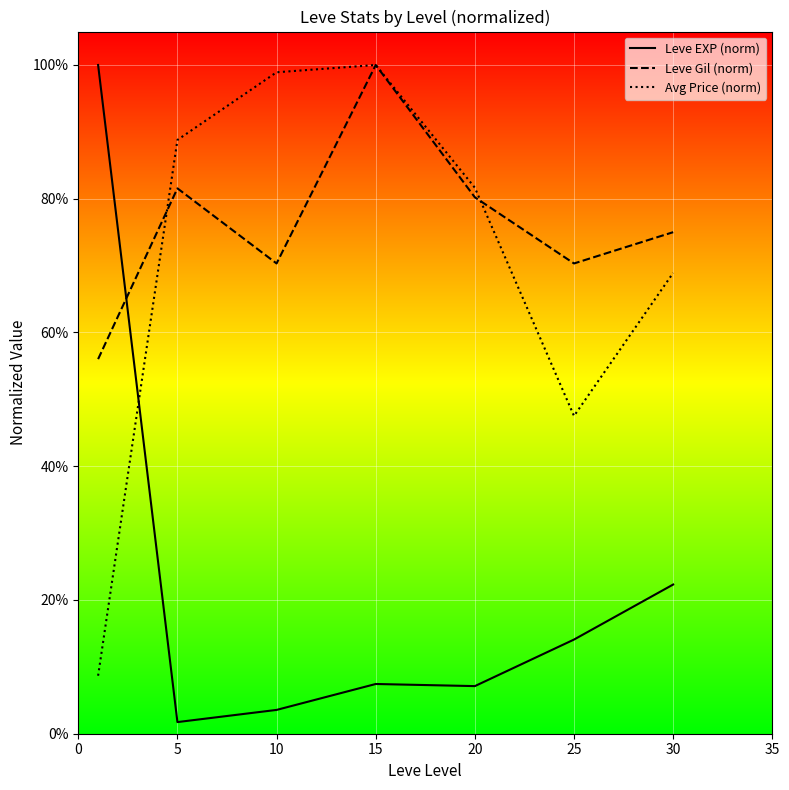

How many categories are shown in the chart?

7